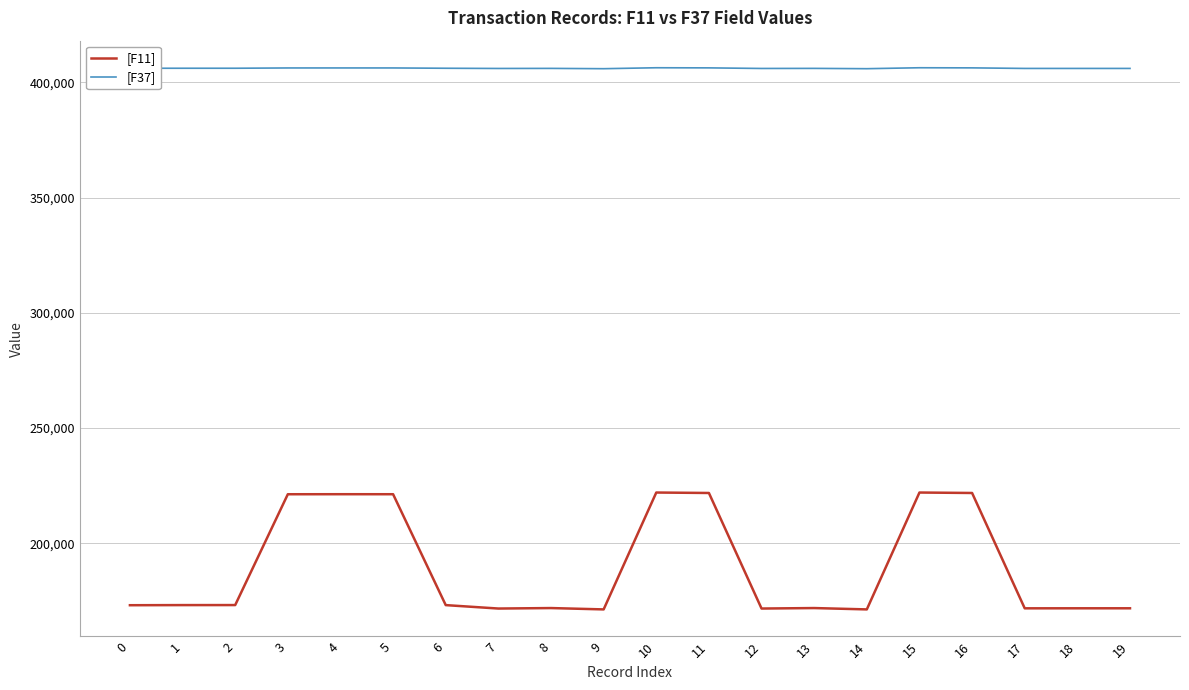

What value does the [F11] series have at 13, to the nearest 10?

171930